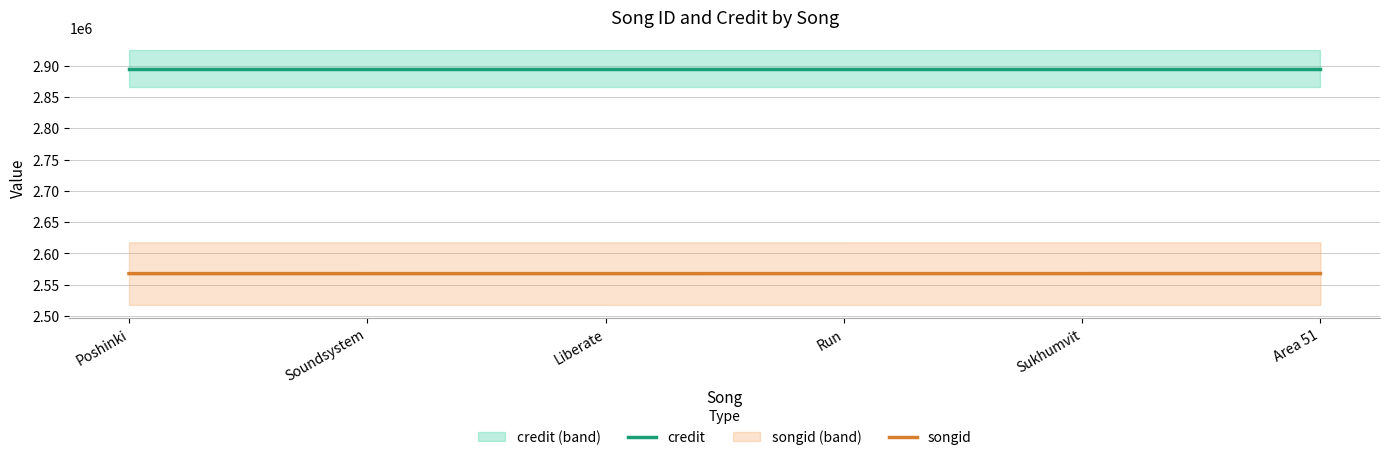

True or false: songid and credit cross at least once.

False